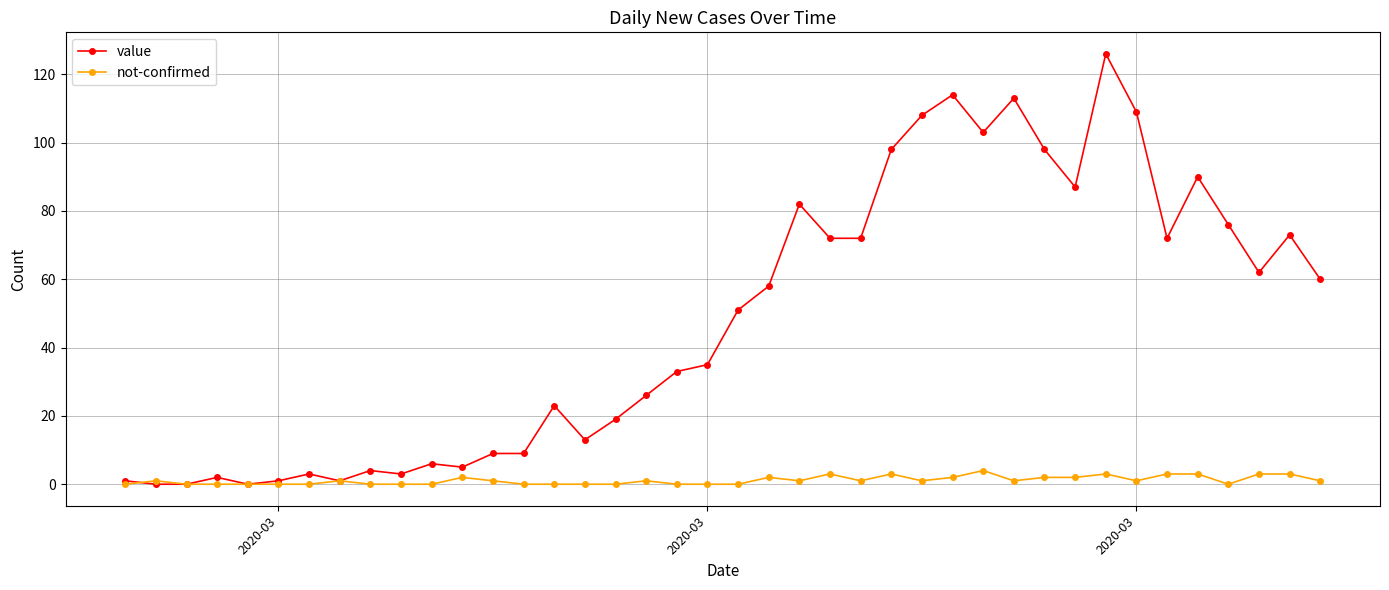

Rank the series by their average value, from lowest to highest.

not-confirmed, value